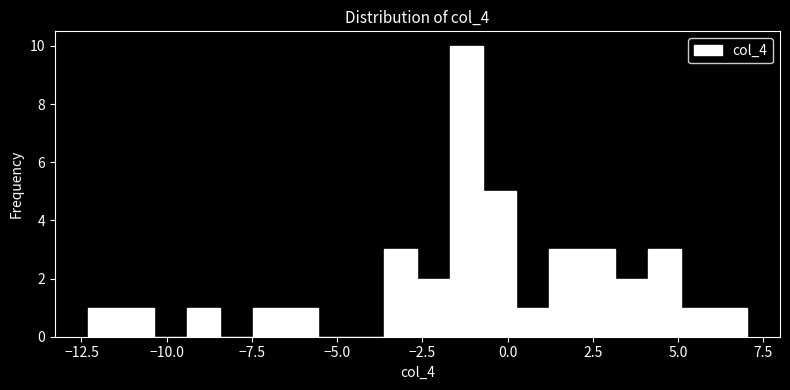

Read against the x-axis, roughly where is the centre of the tallest bar?

-1.0